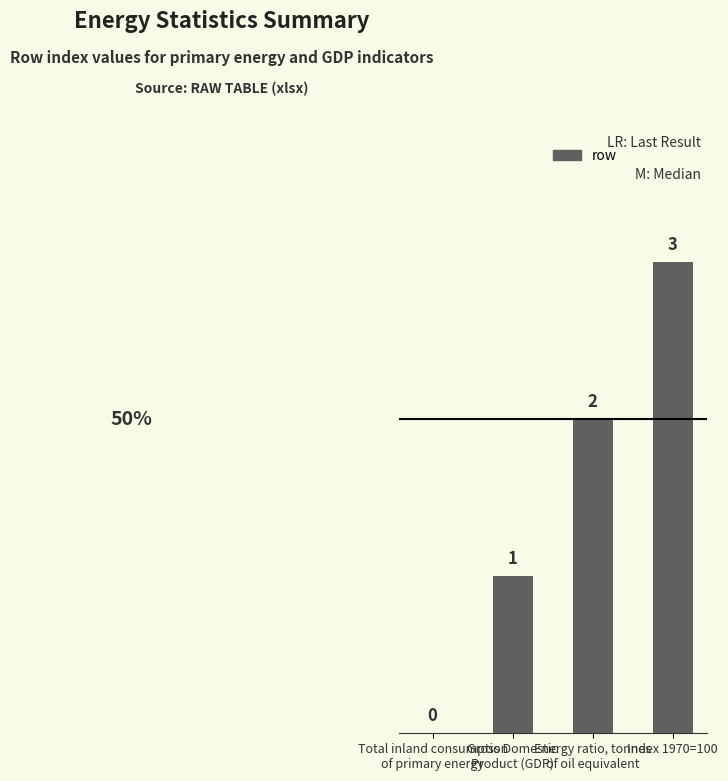

What is the sum of all values?

6